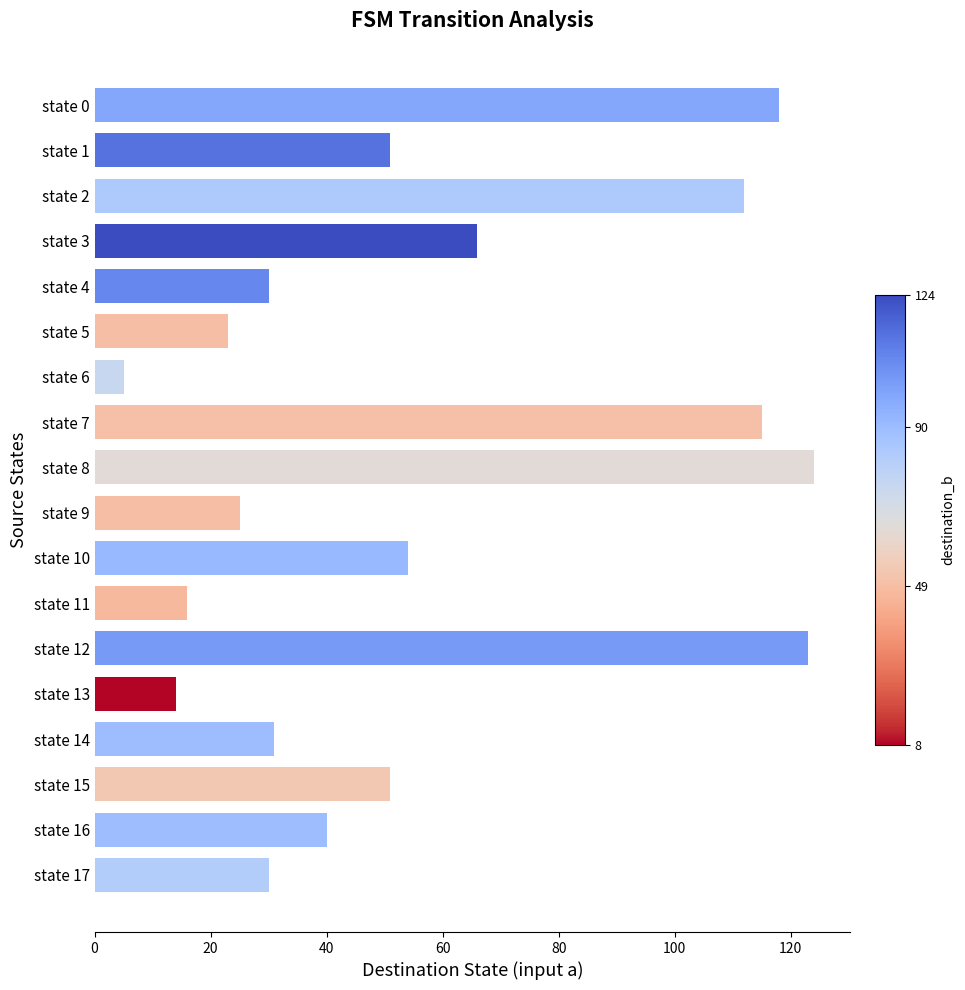

The chart shows a value of 124 at state 8. True or false?

True